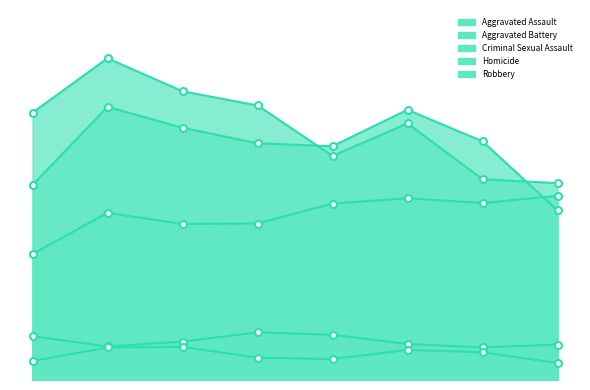

What is the sum of all Robbery values?

4178